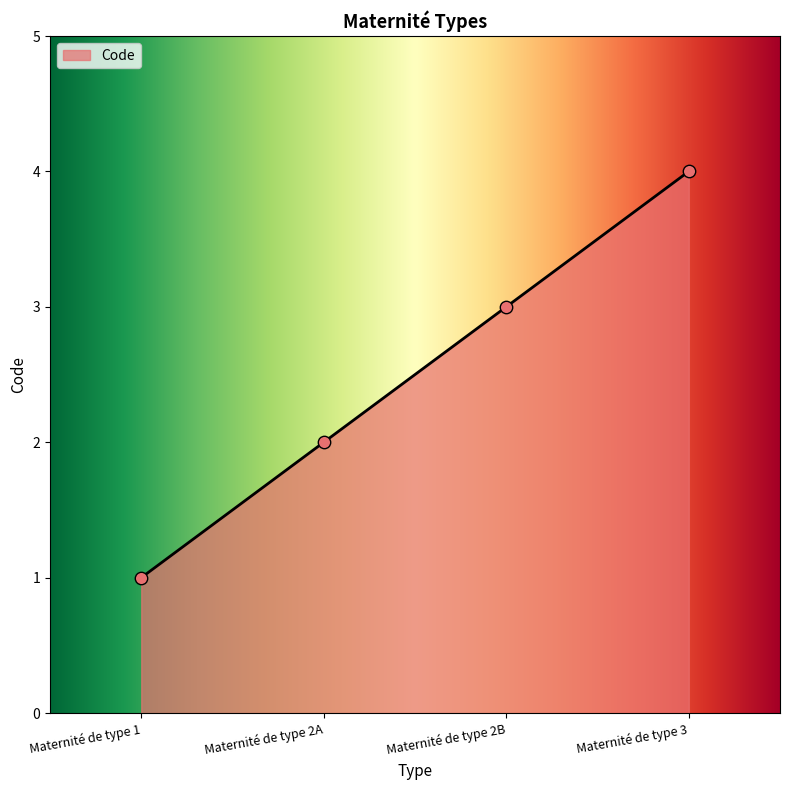

Between Maternité de type 2A and Maternité de type 2B, which is larger?

Maternité de type 2B